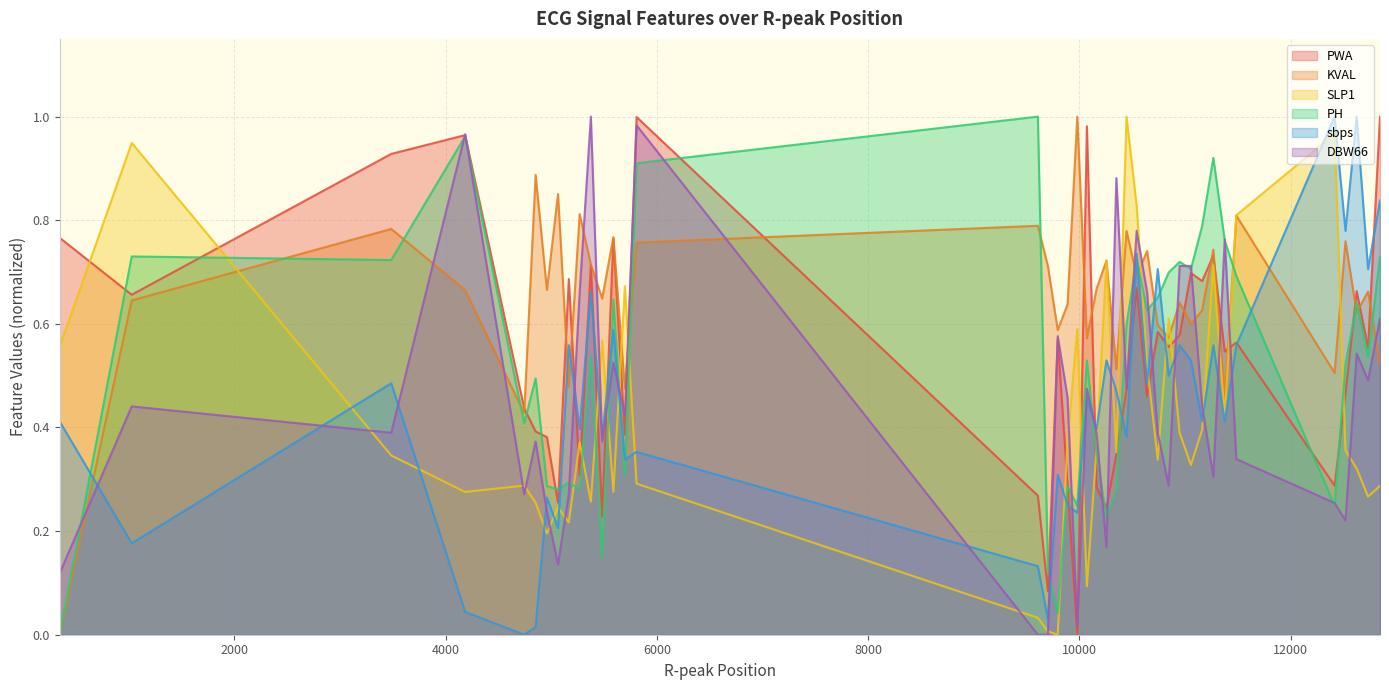

What is the difference between the second highest and second lowest values in the DBW66 series?

1.0